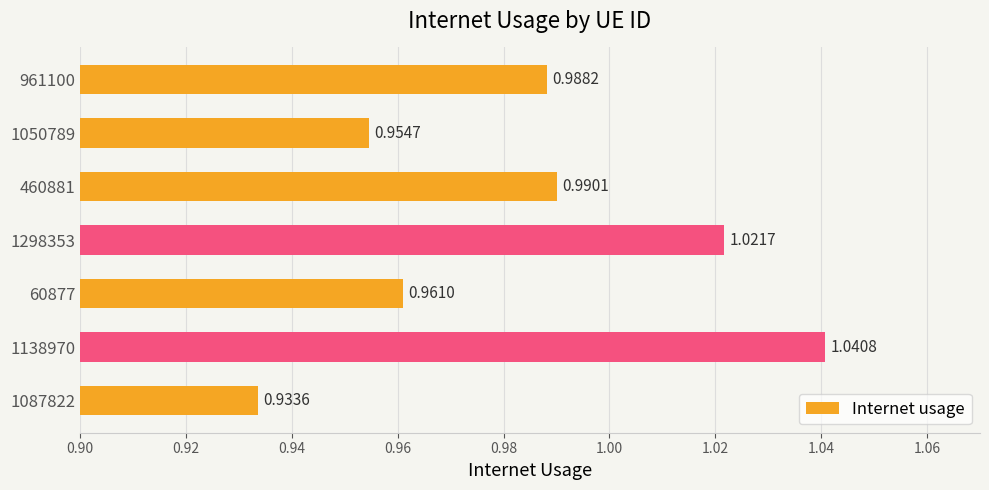

What is the sum of all values?

6.9